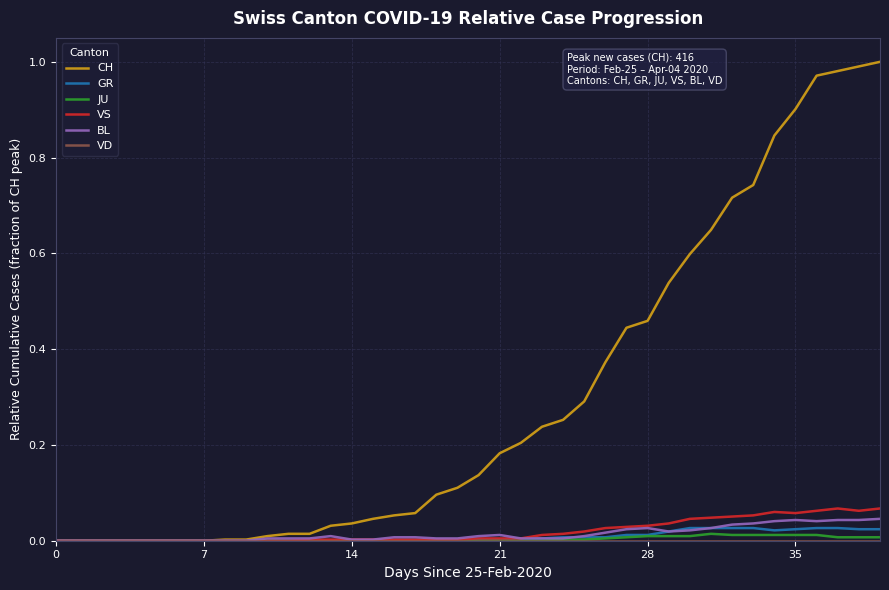

Which series has the largest total across all categories?

CH